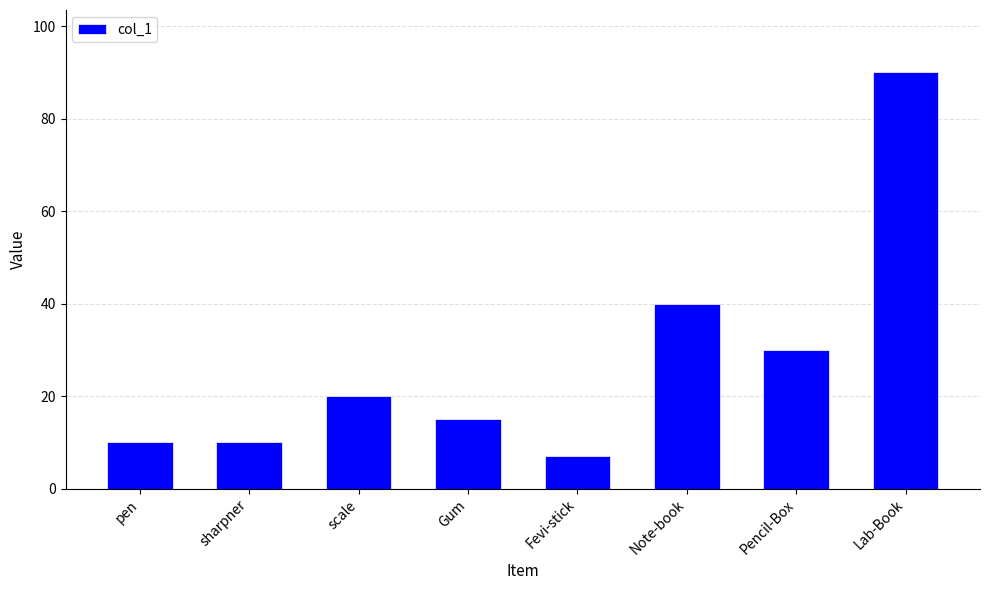

How many data points are less than 20?

4